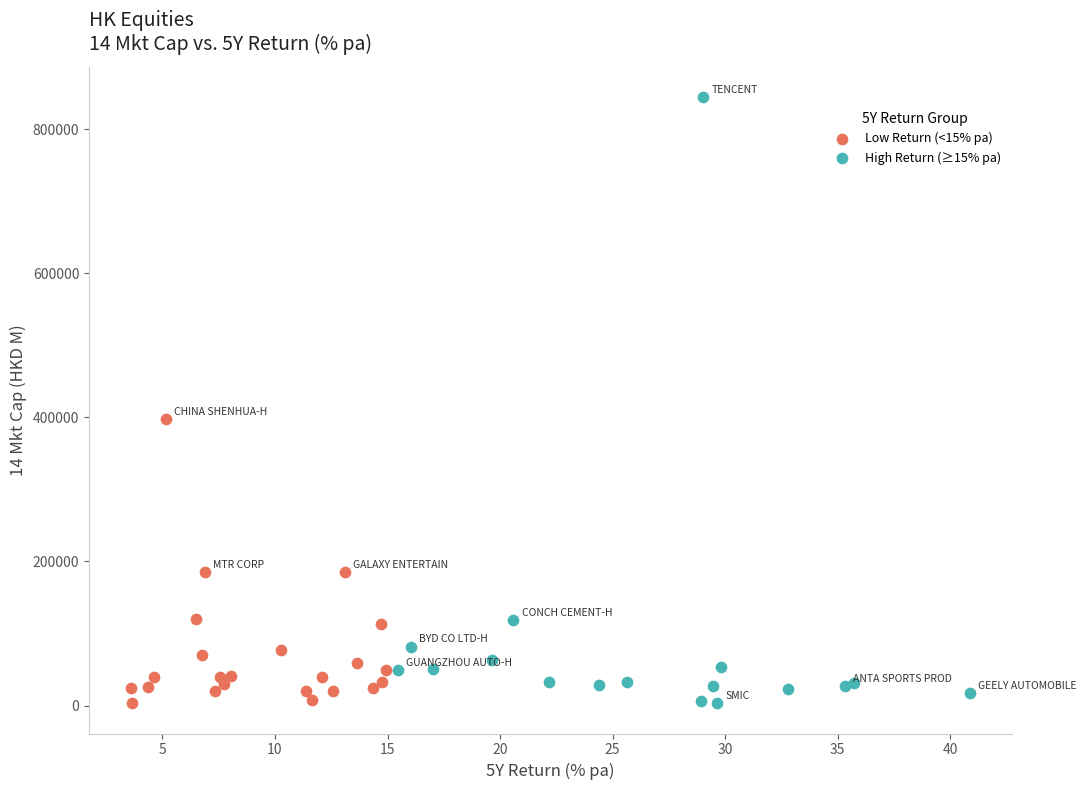

Which series has the widest spread of Y values?

High Return (≥15% pa)